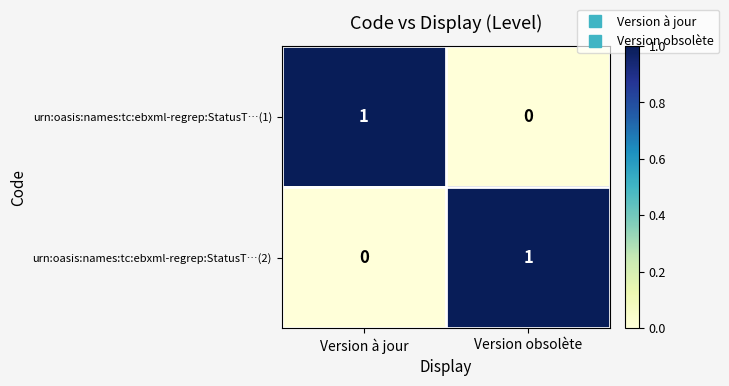

Rank the categories by urn:oasis:names:tc:ebxml-regrep:StatusT…(1) value from highest to lowest.

Version à jour, Version obsolète